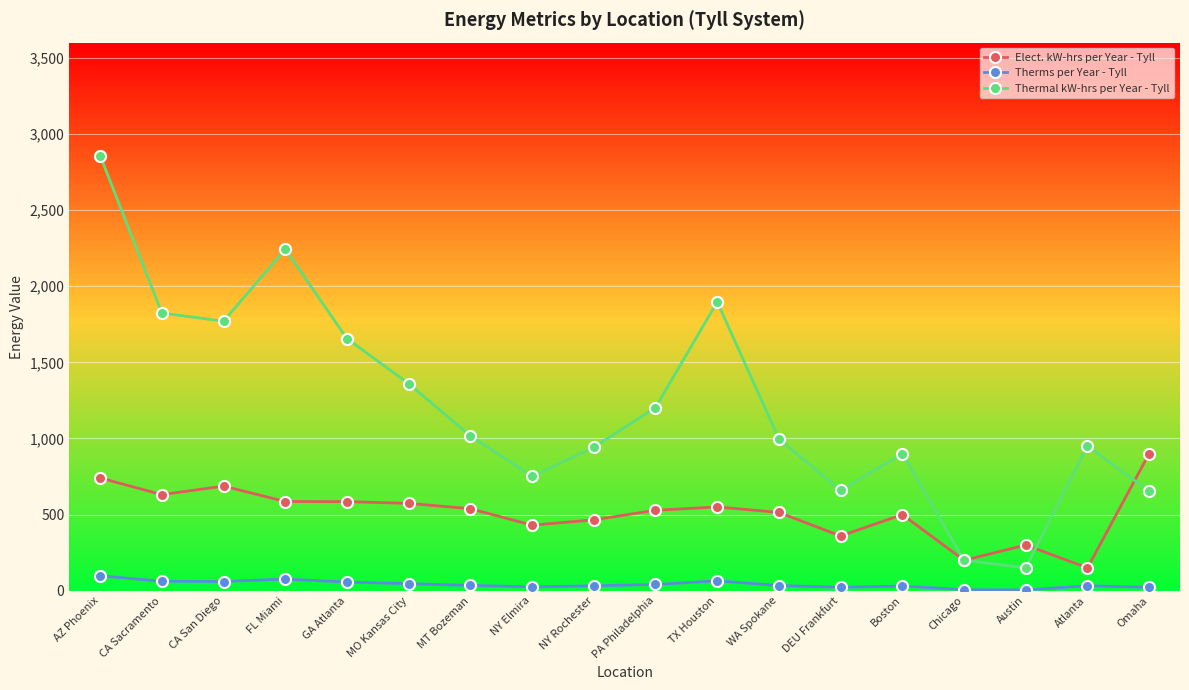

Which series has the widest spread of values?

Thermal kW-hrs per Year - Tyll